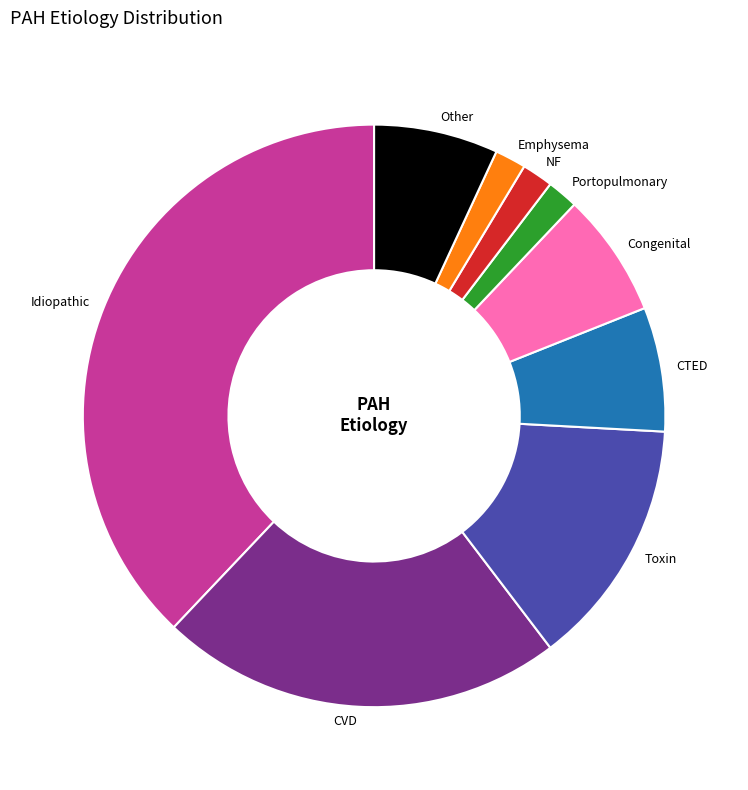

Which category has the biggest portion of the pie?

Idiopathic